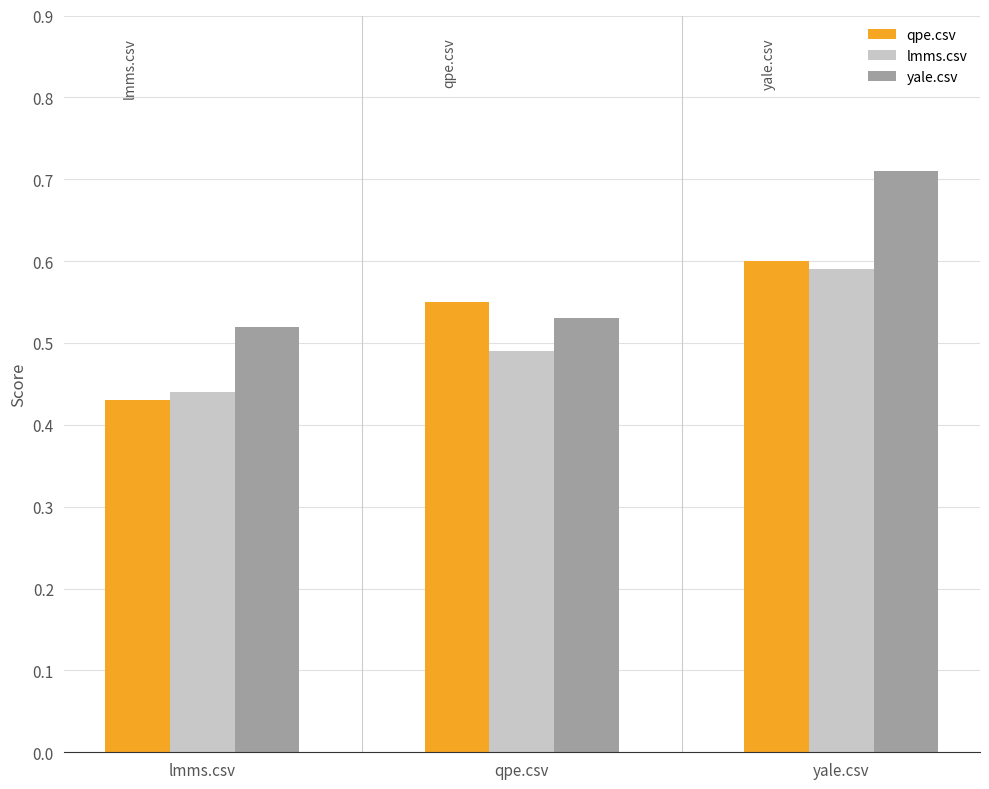

At yale.csv, list the series in order from largest to smallest.

yale.csv, qpe.csv, lmms.csv